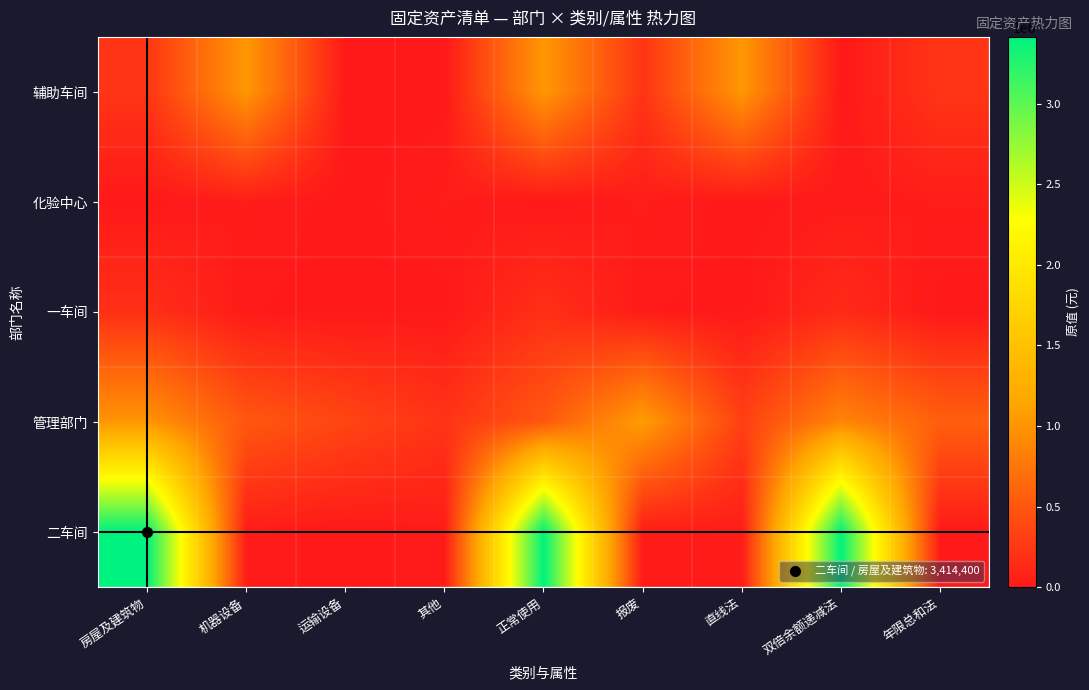

Which series has the largest total across all categories?

二车间